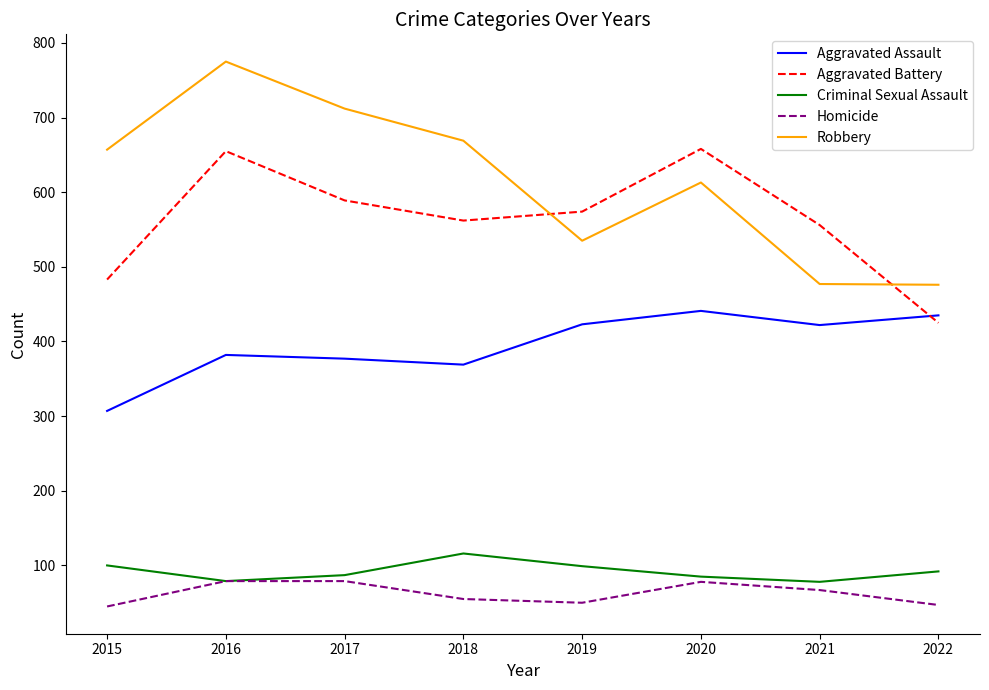

Is the value of Aggravated Assault at 2022 greater than the value of Criminal Sexual Assault at 2022?

Yes